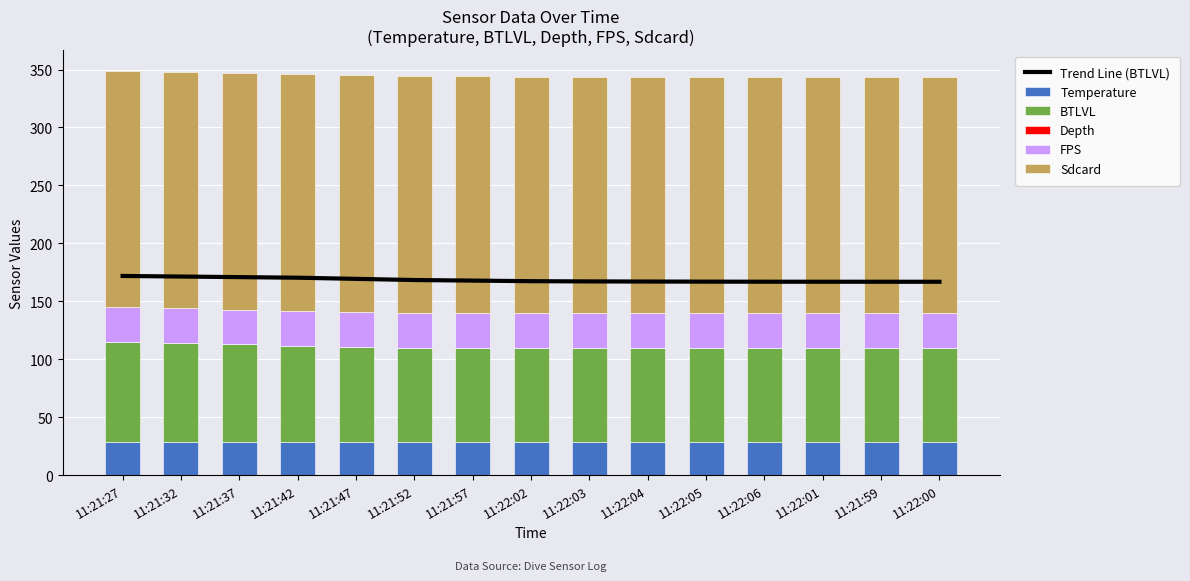

Which category has the lowest value in the FPS series?

11:21:27